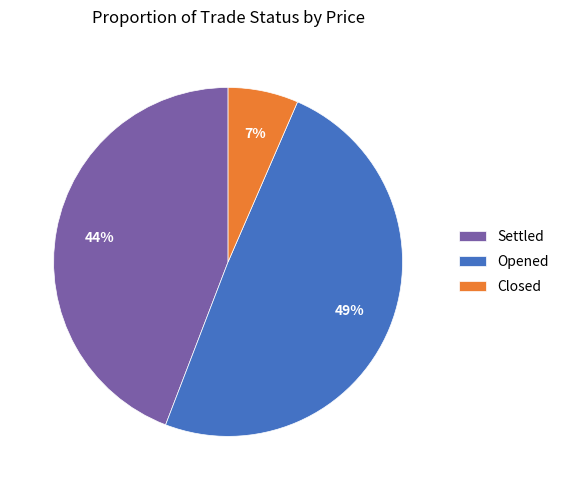

Is it true that Settled is 12% of the pie?

False